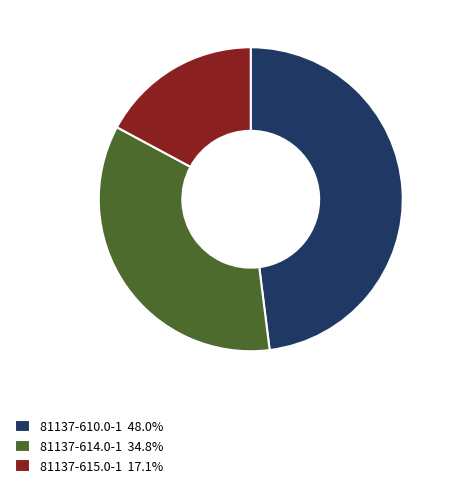

How many segments does this pie chart have?

3